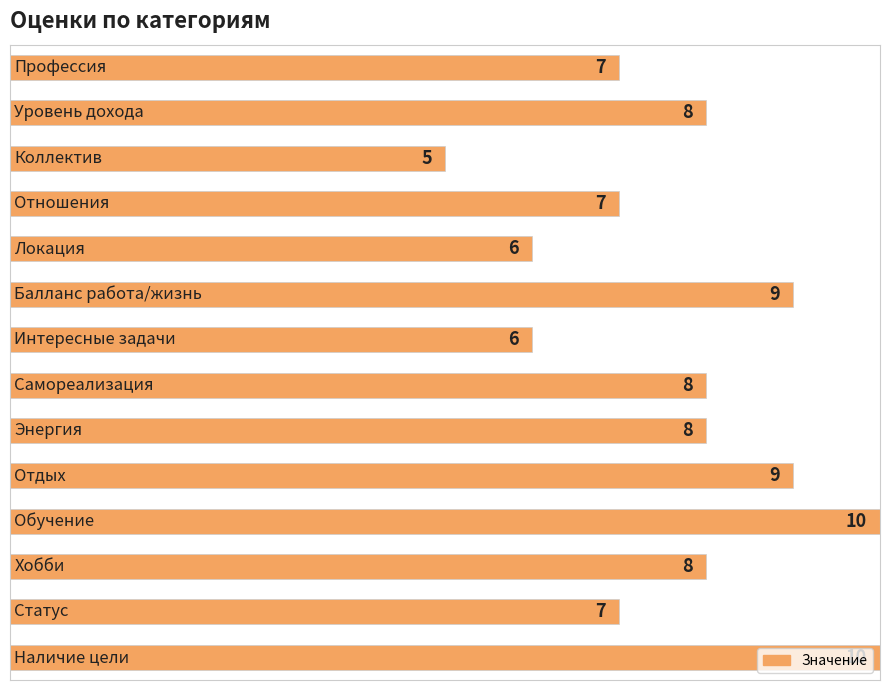

What is the smallest value displayed?

5